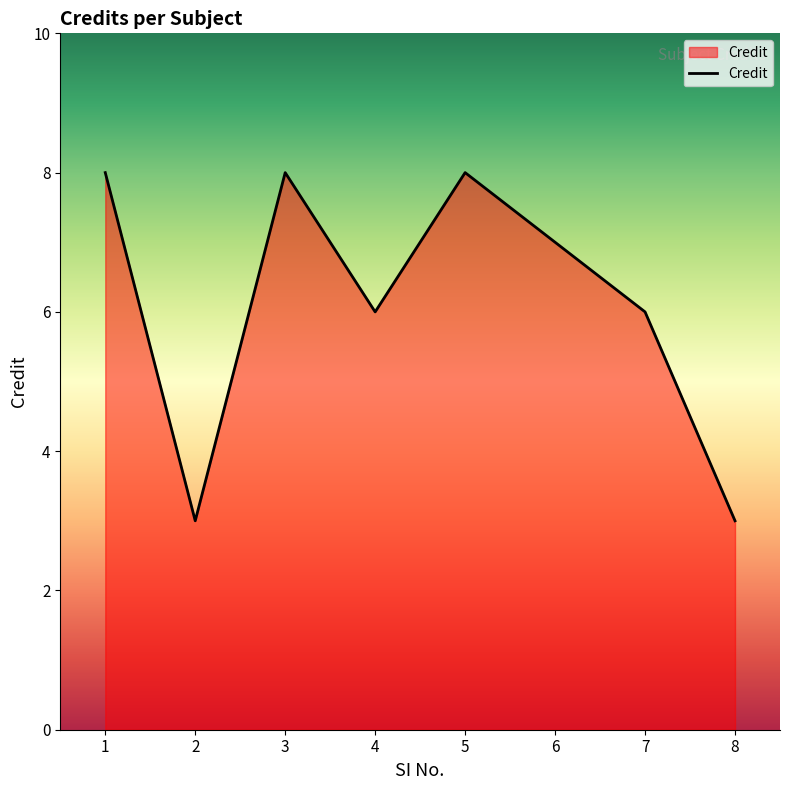

Is it true that the value at 2 is 5?

False